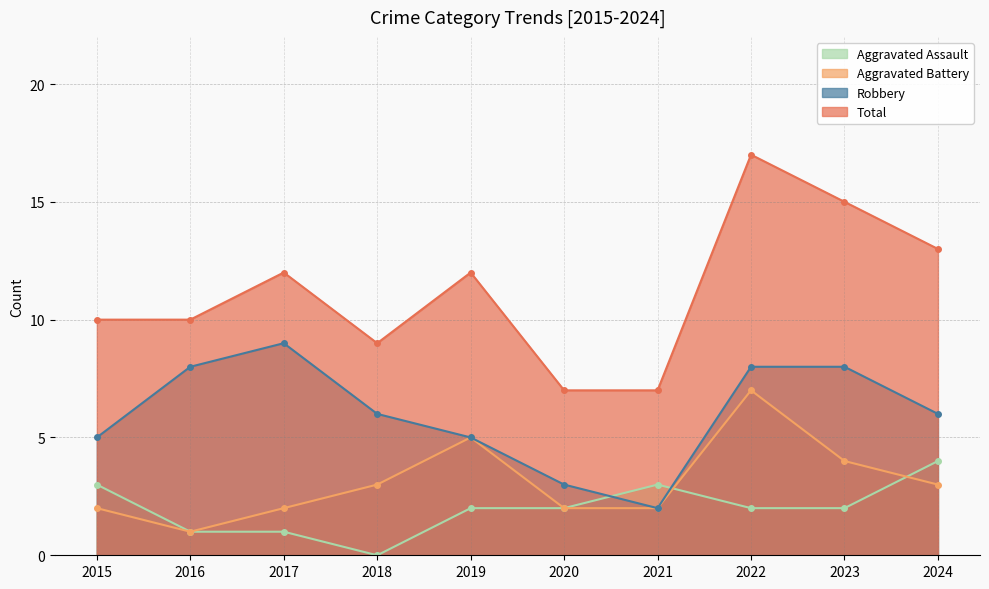

True or false: Total and Aggravated Battery intersect in this chart.

False